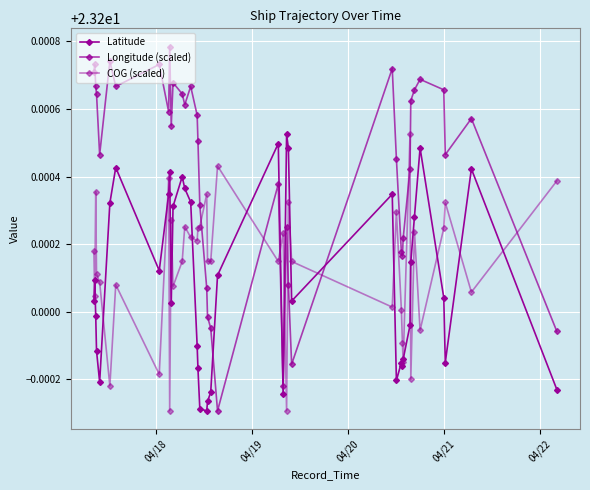

How many data points does each series have?

40